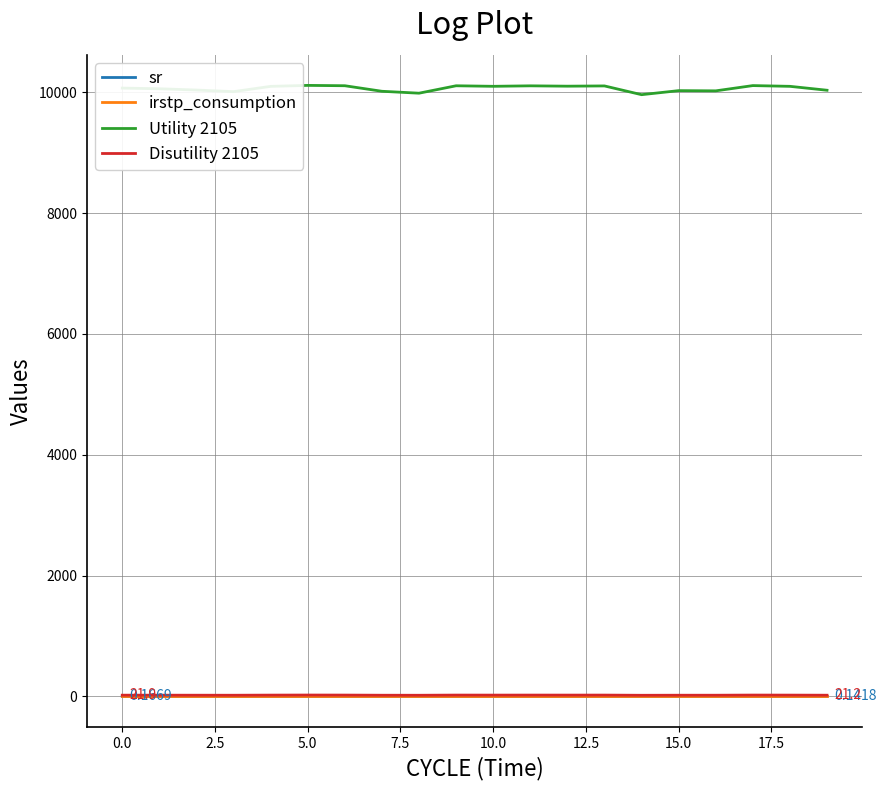

True or false: irstp_consumption and Utility 2105 intersect in this chart.

False